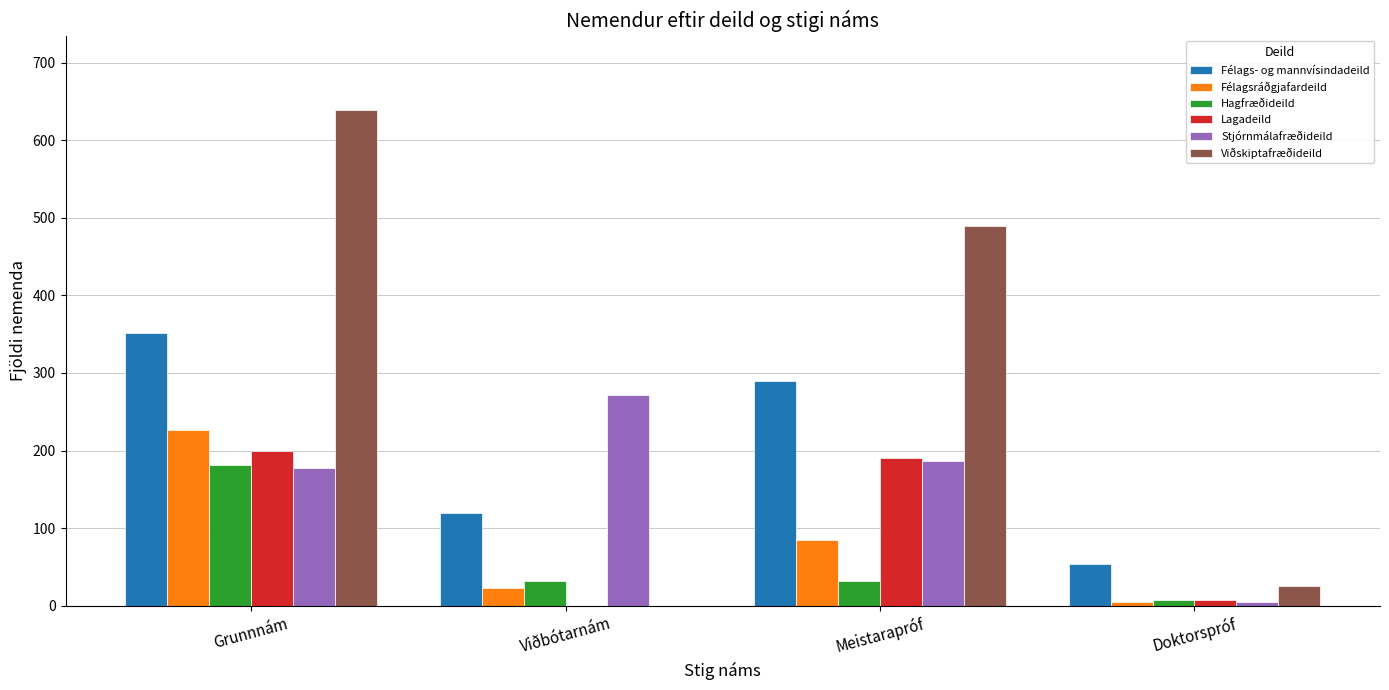

The Félagsráðgjafardeild series shows 85 at Meistarapróf. True or false?

True